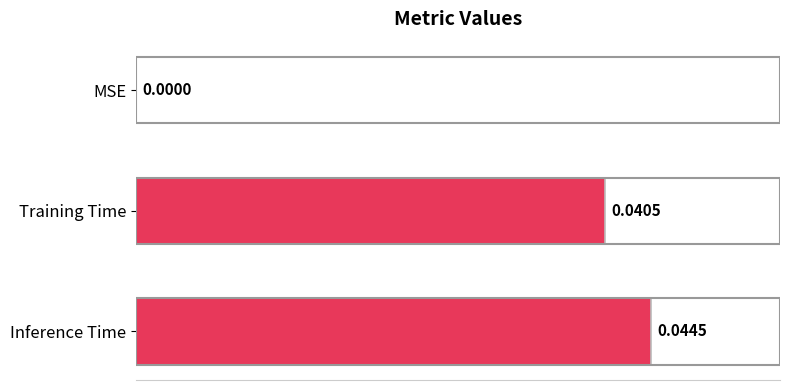

Between Inference Time and MSE, which is larger?

Inference Time